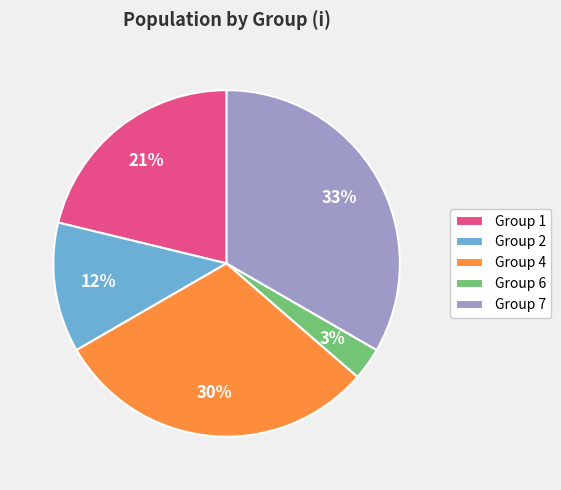

Is there a majority slice in this chart?

No